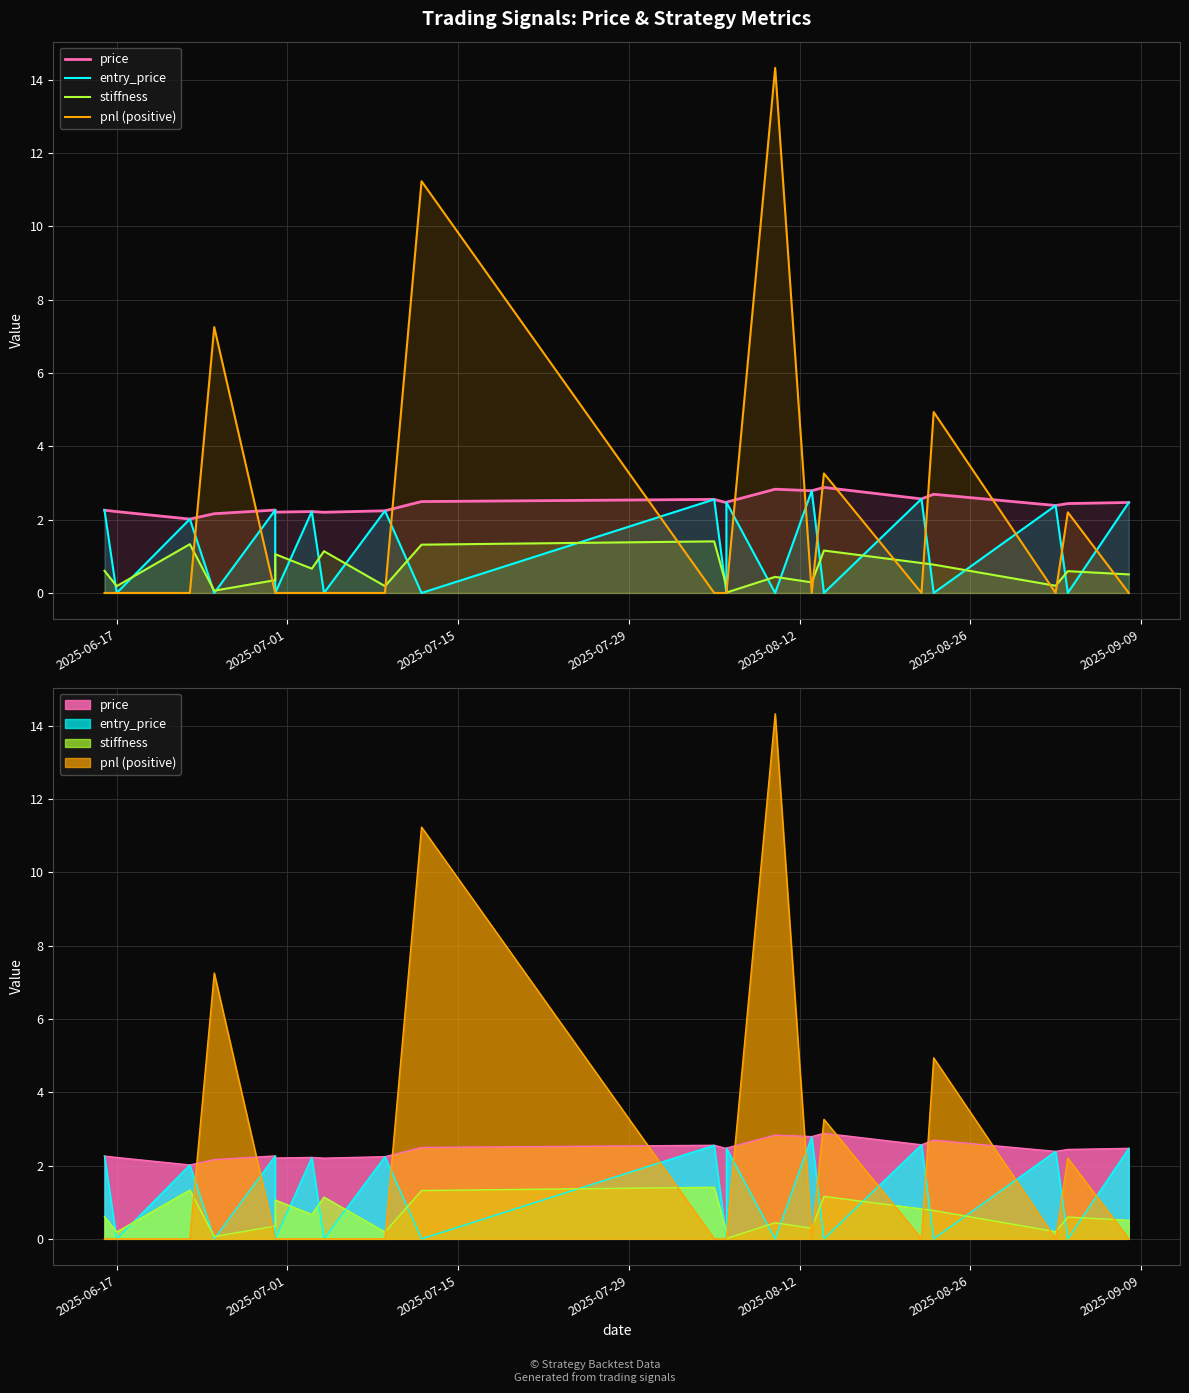

How many interior local valleys does the pnl (positive) series have?

3